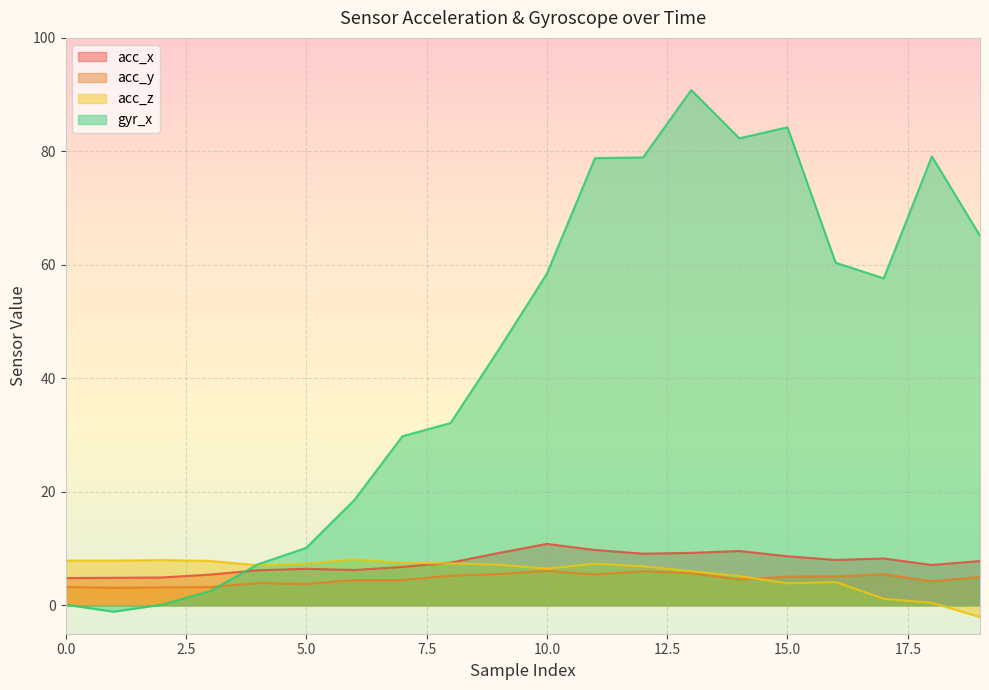

True or false: gyr_x has a value of 94.8 at 17.

False